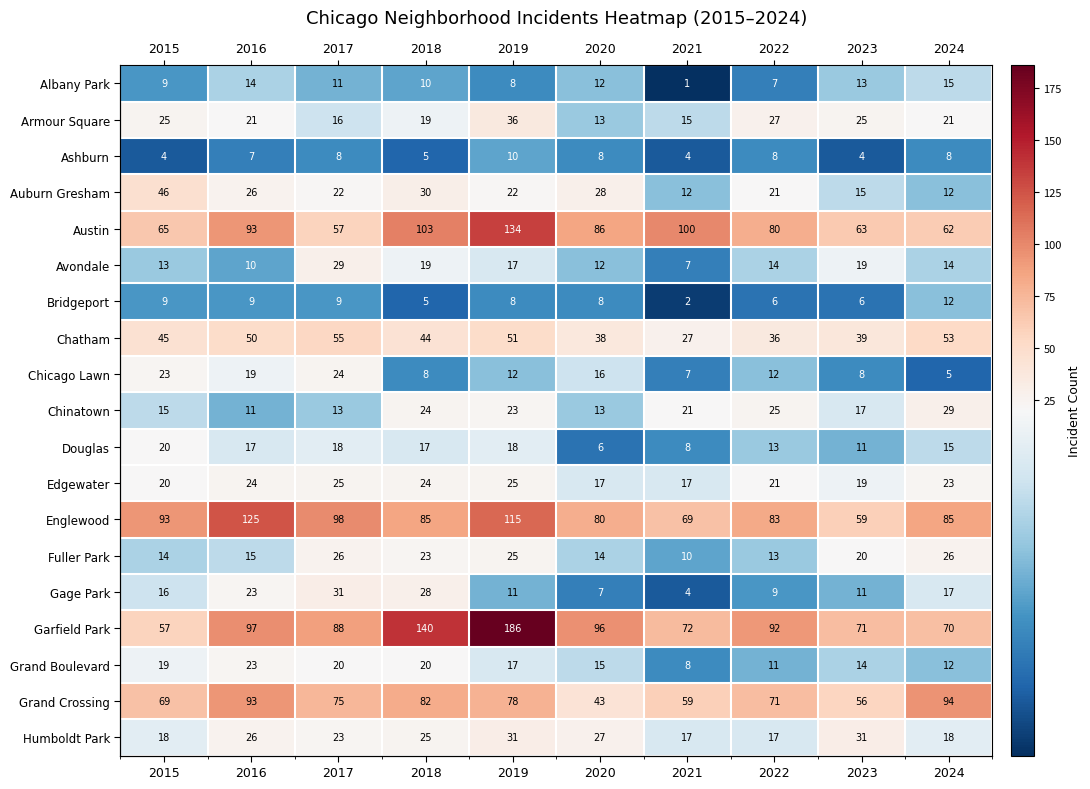

Where does the Garfield Park series first go above 92?

2016